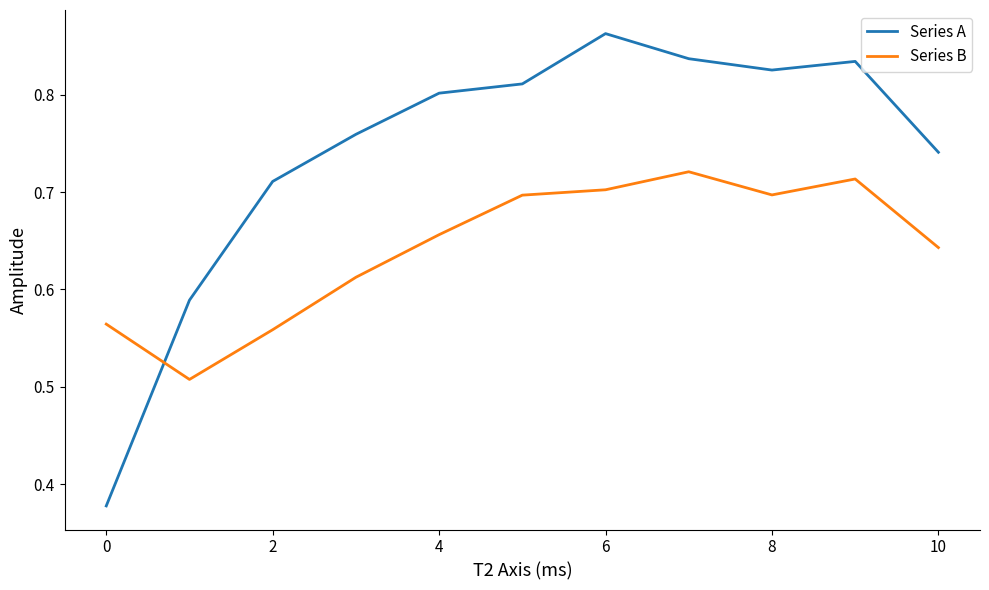

Which series ends up on top after the final intersection of Series B and Series A?

Series A